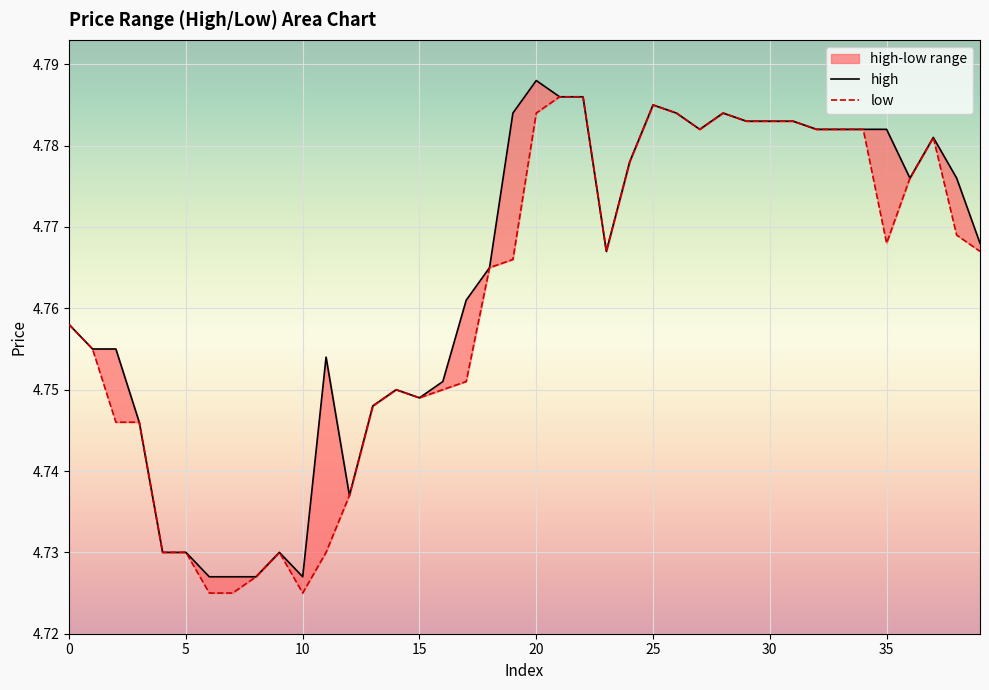

Which series has the largest total across all categories?

high